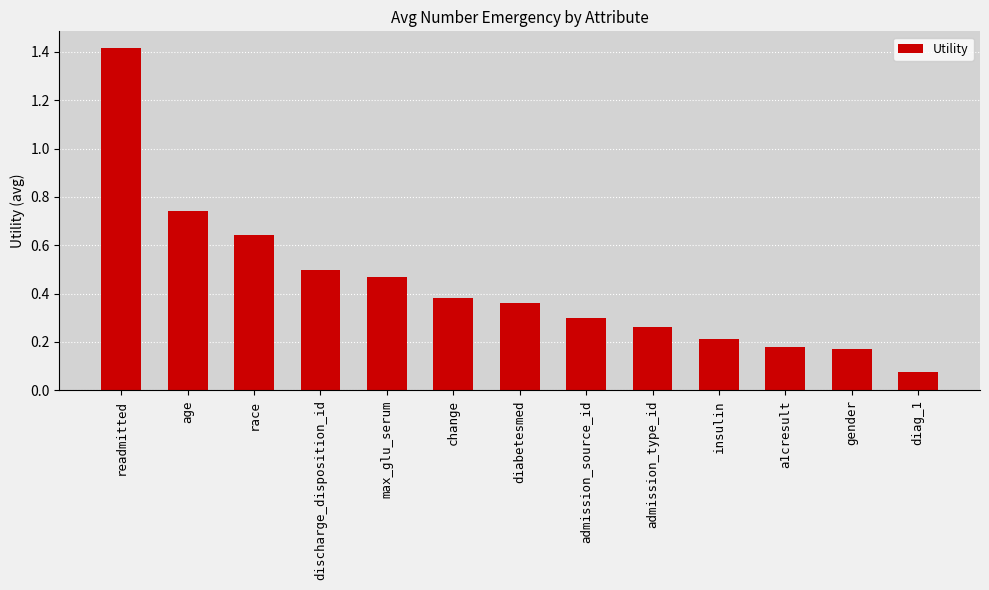

Does the chart contain any negative values?

No